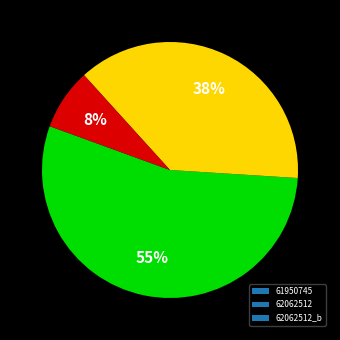

To the nearest percent, what percentage of the pie is 62062512?

38%